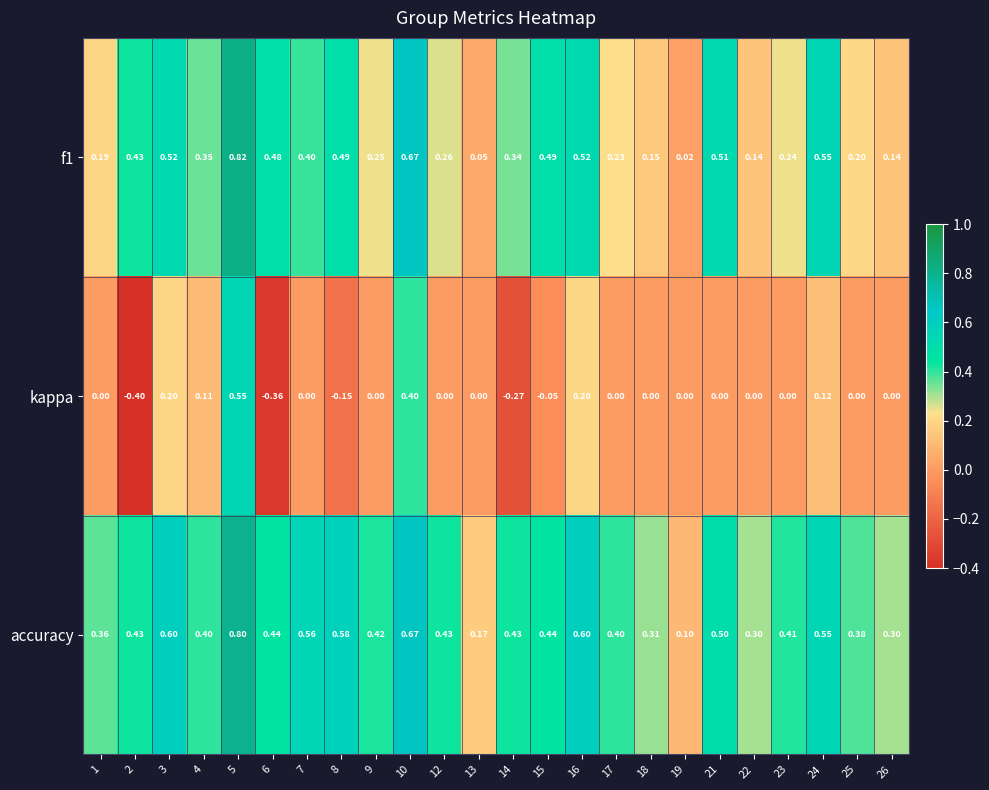

Which series has the widest spread of values?

kappa